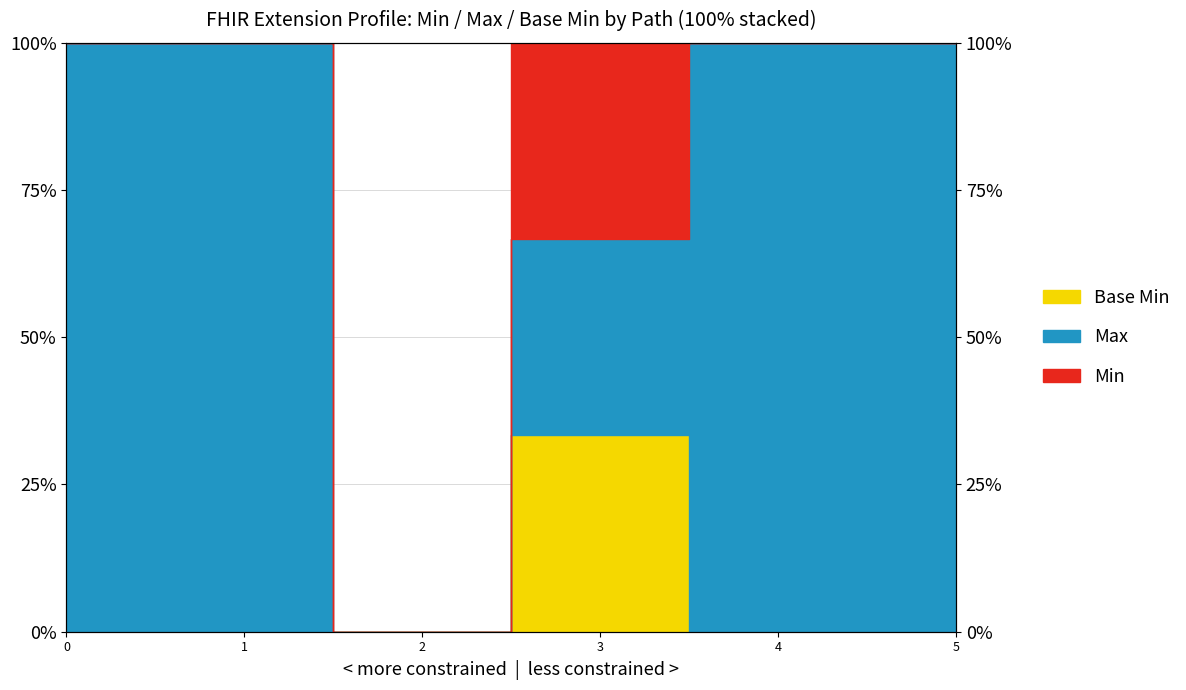

Which series has the largest total across all categories?

Max_numeric